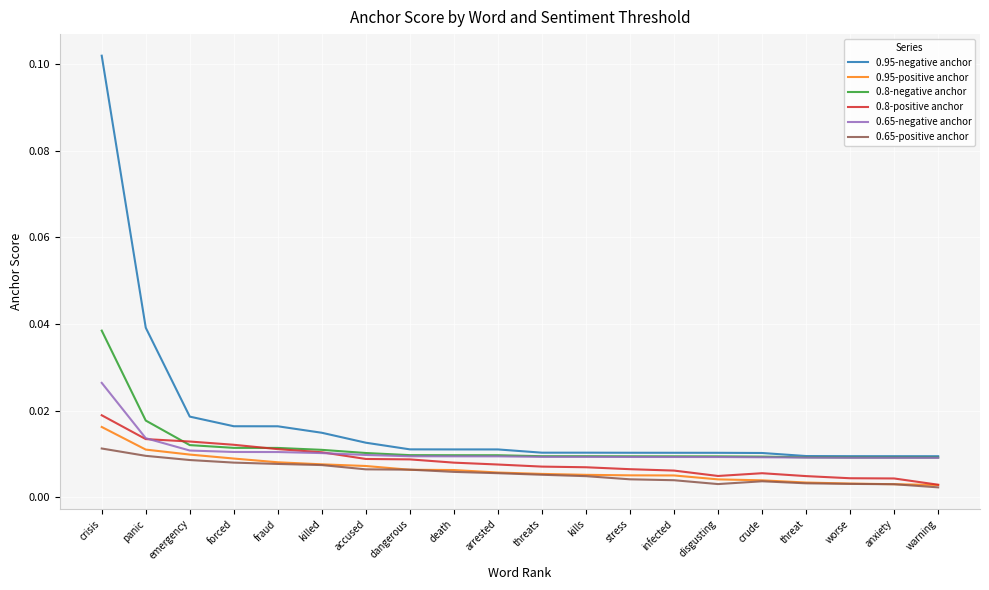

True or false: 0.95-negative anchor and 0.8-positive anchor intersect in this chart.

False